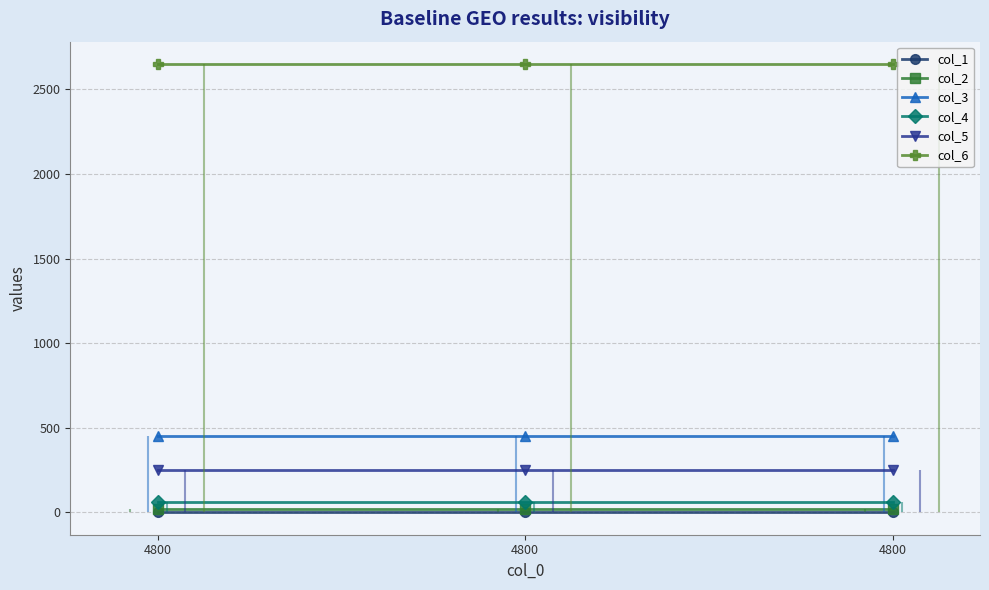

What is the value of the col_5 point at the 1st from the left?

250